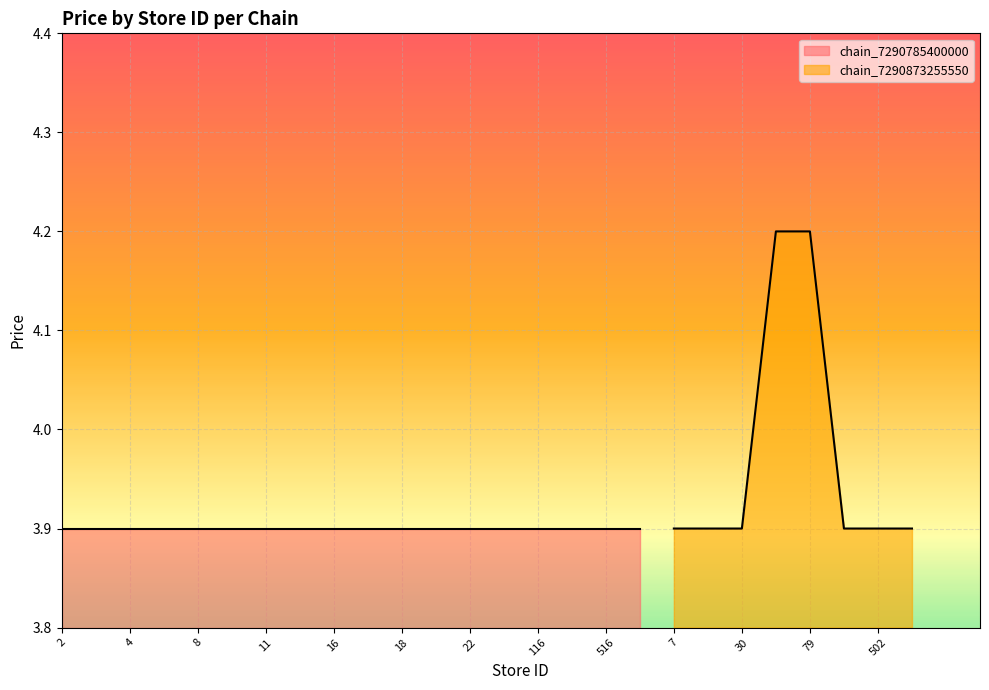

True or false: there are more than 1 points higher than both neighbors.

False